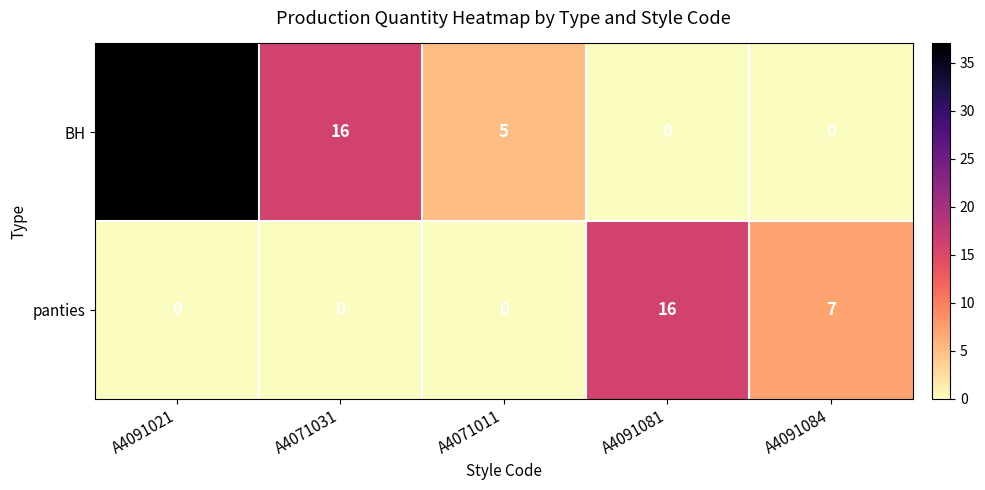

What is the spread (max minus min) of values at A4071031?

16